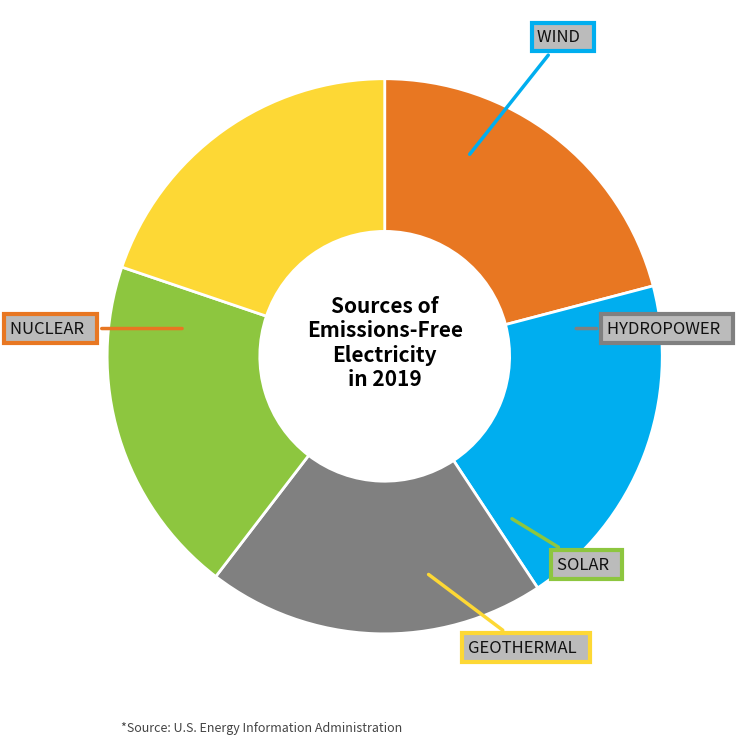

Is there a majority slice in this chart?

No